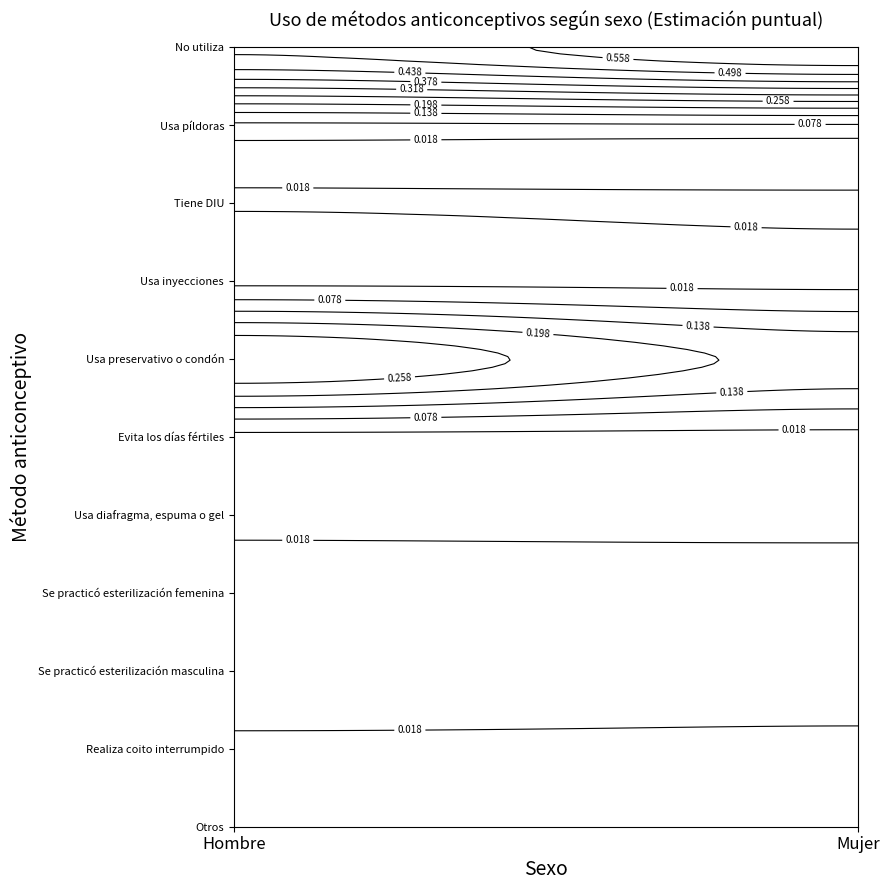

Is it true that Usa inyecciones equals 0.0 at 0?

True